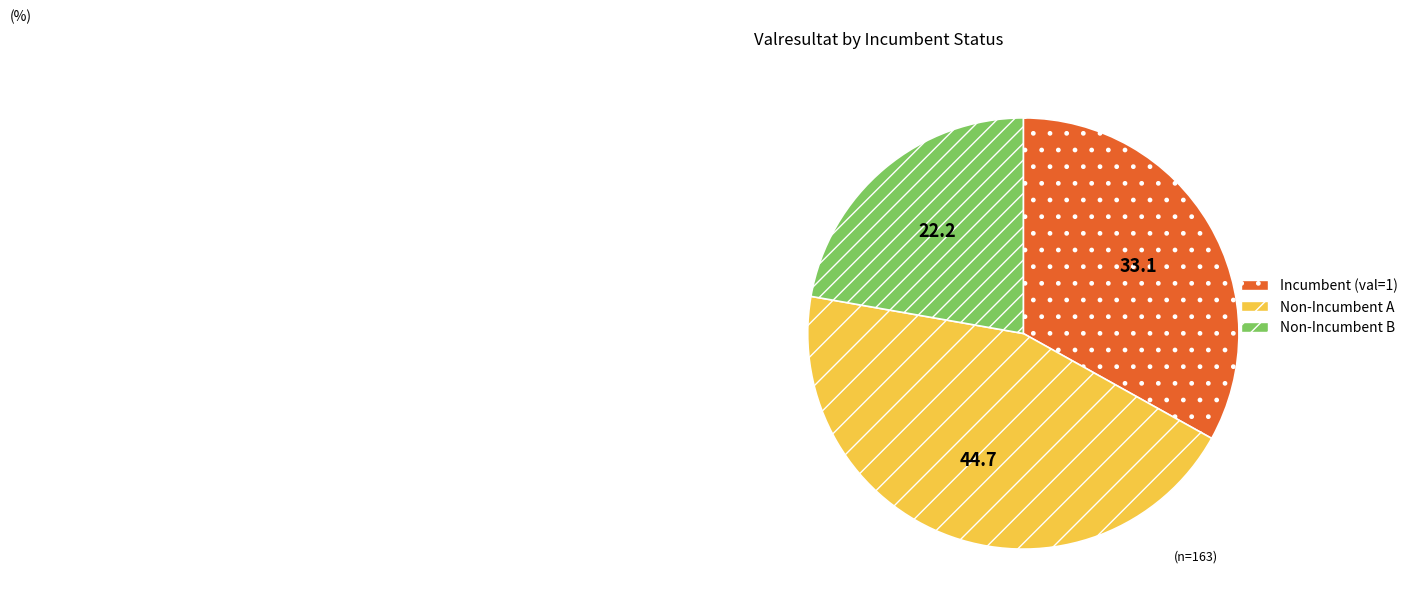

Combined, do Incumbent (val=1) and Non-Incumbent A account for over 50%?

Yes